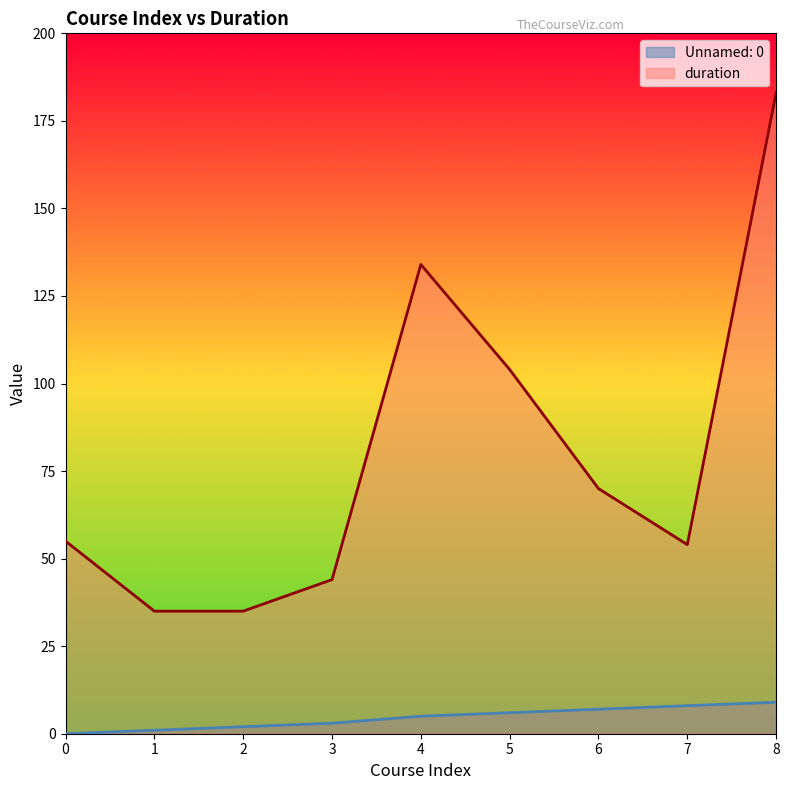

True or false: Unnamed: 0 and duration cross at least once.

False